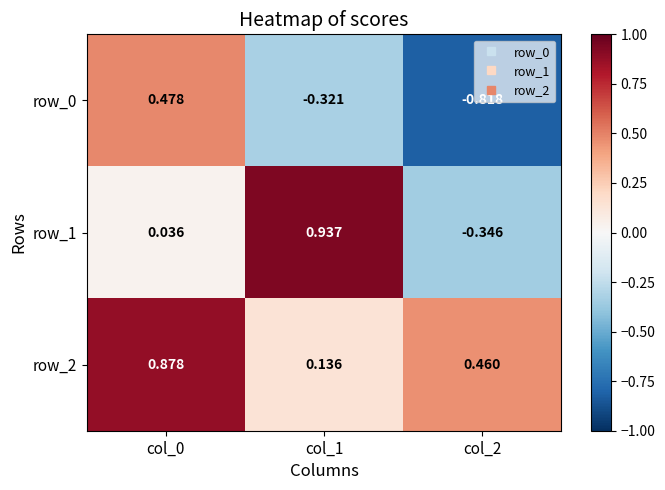

Is the value of row_2 at col_0 greater than the value of row_1 at col_0?

Yes